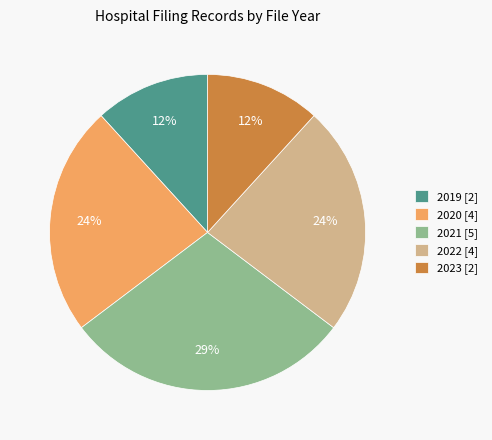

To the nearest percent, what is the average slice percentage?

20%